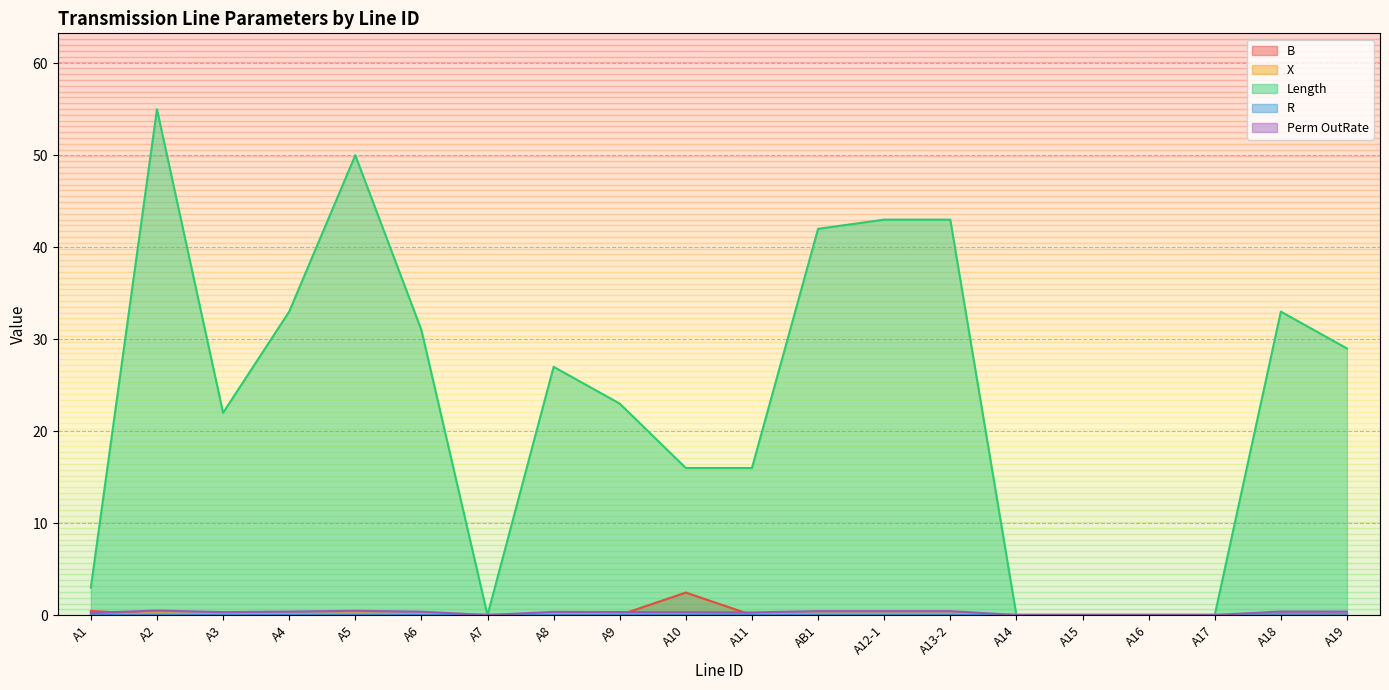

Where is the first local maximum for R?

A2